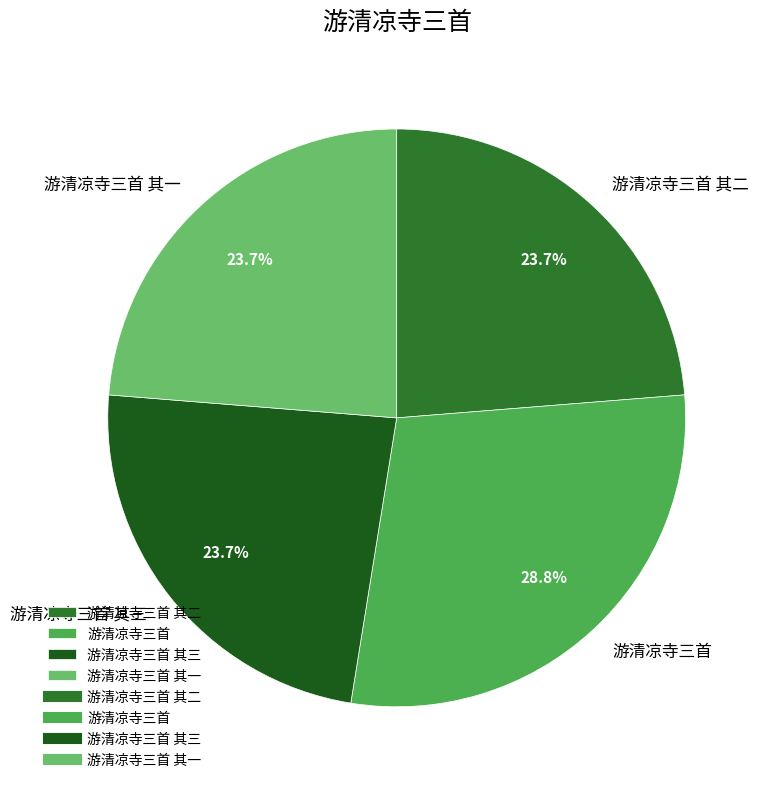

How many slices are in this pie chart?

4